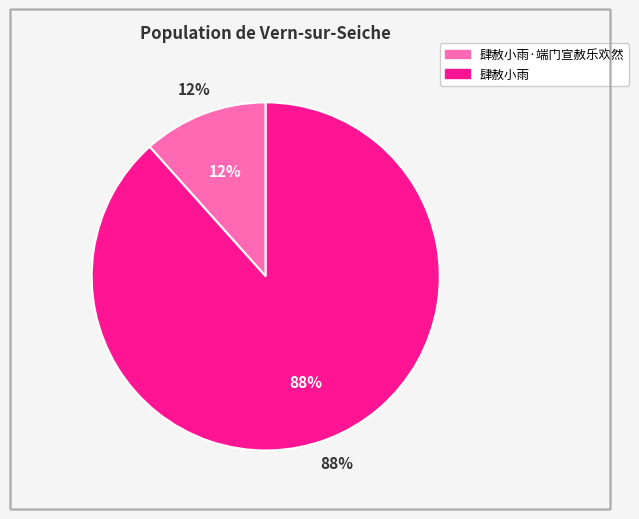

To the nearest percent, what is the difference between the largest and smallest slice percentages?

77%